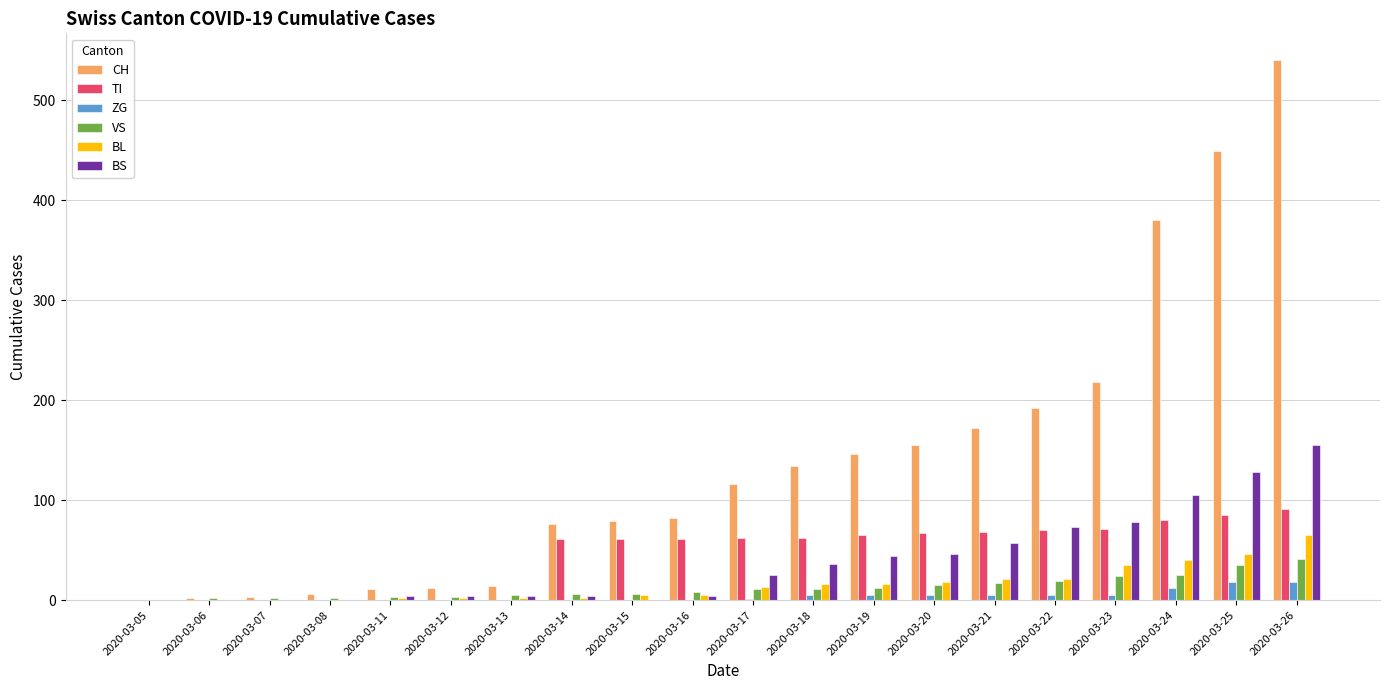

Where is CH nearest to the value 270?

2020-03-23